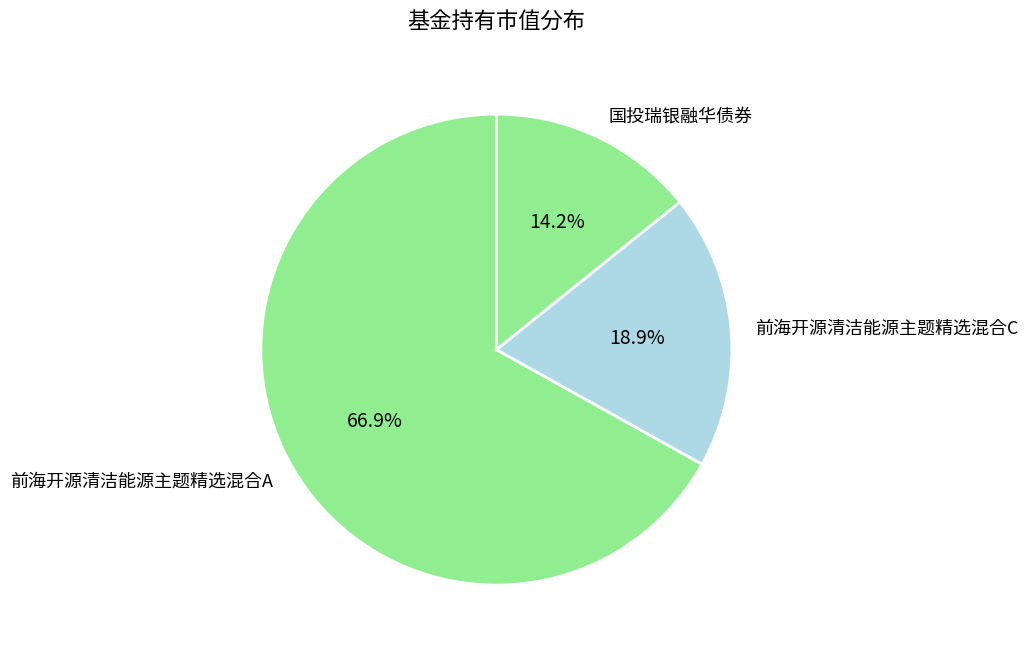

Combined, do 前海开源清洁能源主题精选混合C and 前海开源清洁能源主题精选混合A account for over 50%?

Yes